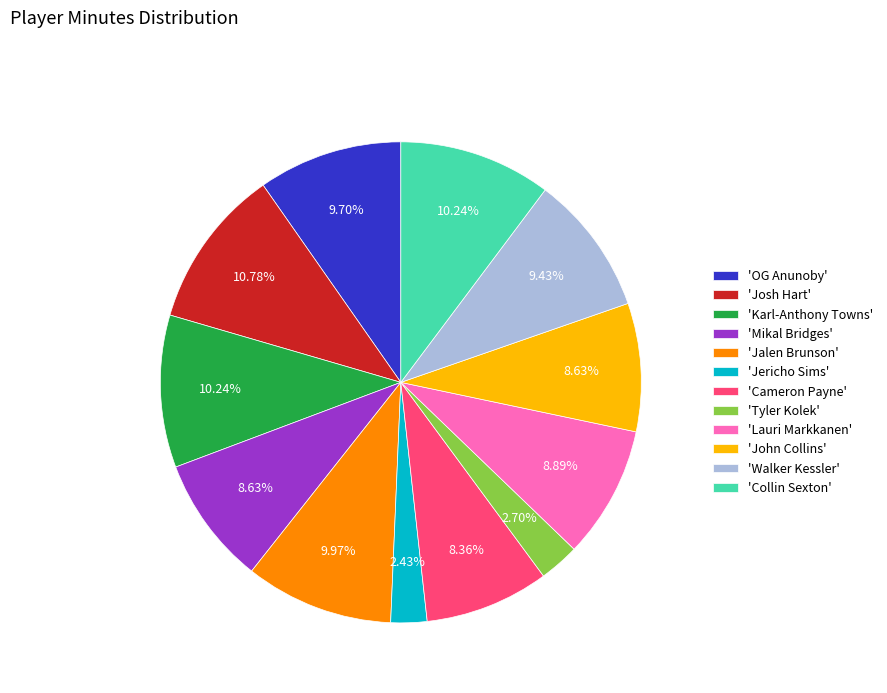

Is the sum of 'Jericho Sims' and 'Karl-Anthony Towns' greater than half?

No